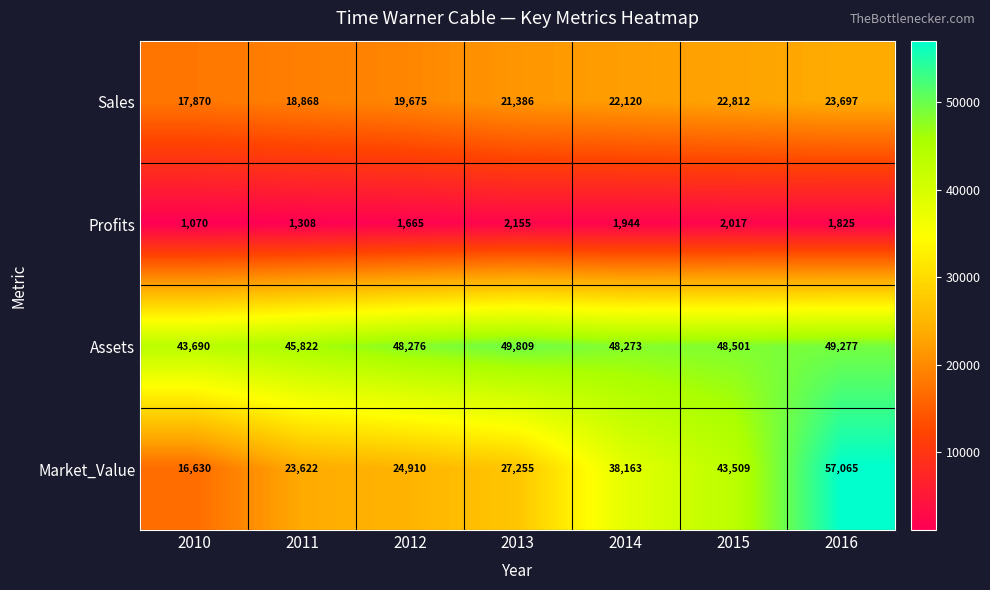

Read the Profits value at 2016, to the nearest 100.

1800